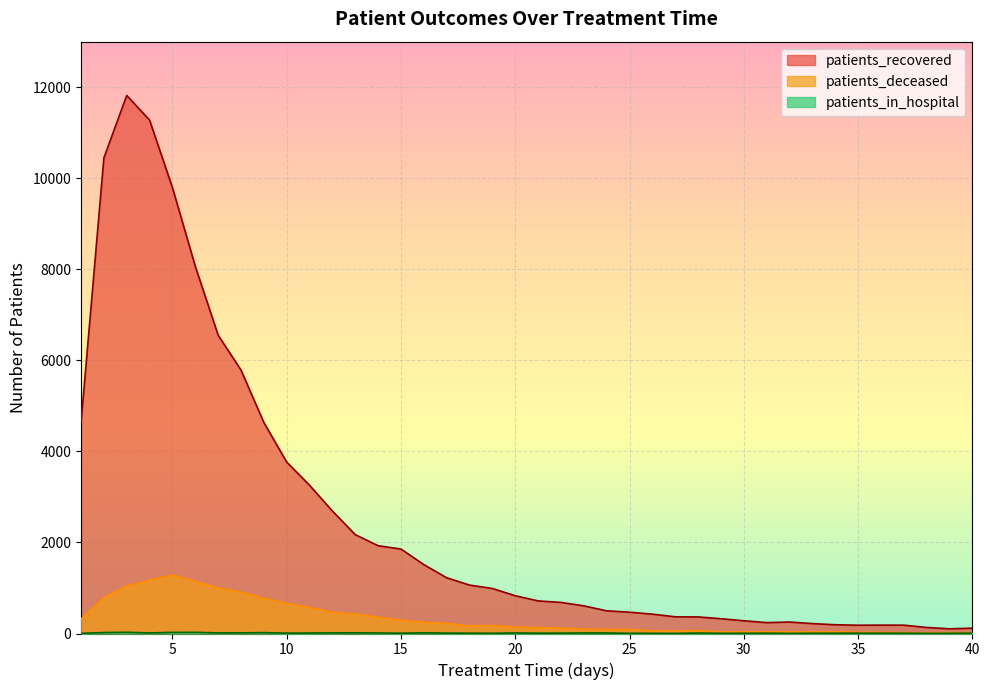

How many lines are shown in the chart?

3